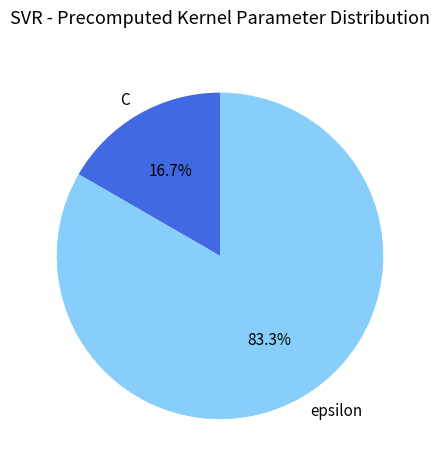

Is it true that C is 12% of the pie?

False